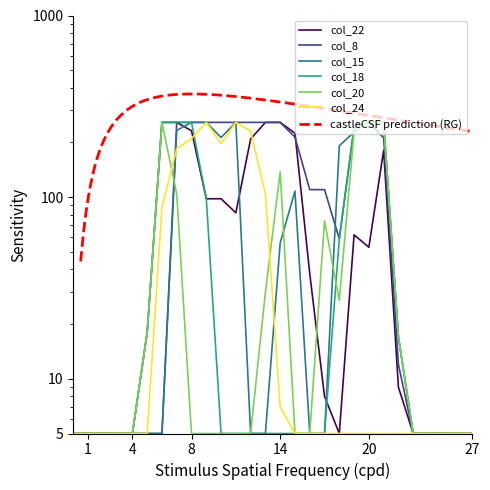

What is the total value across all series at 22?

77